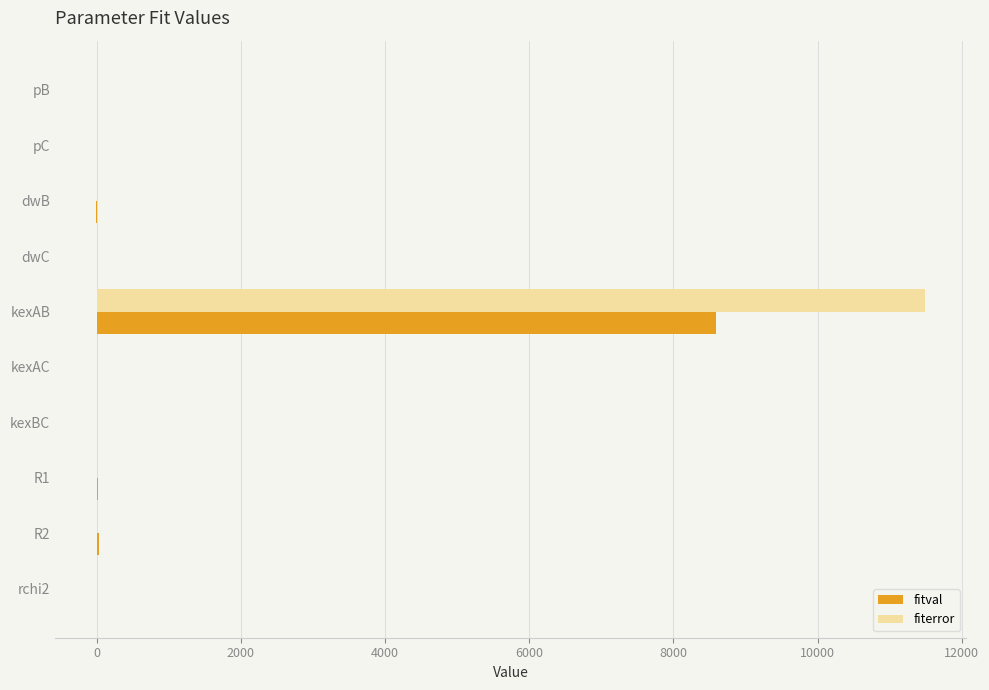

Which series has the widest spread of values?

fiterror